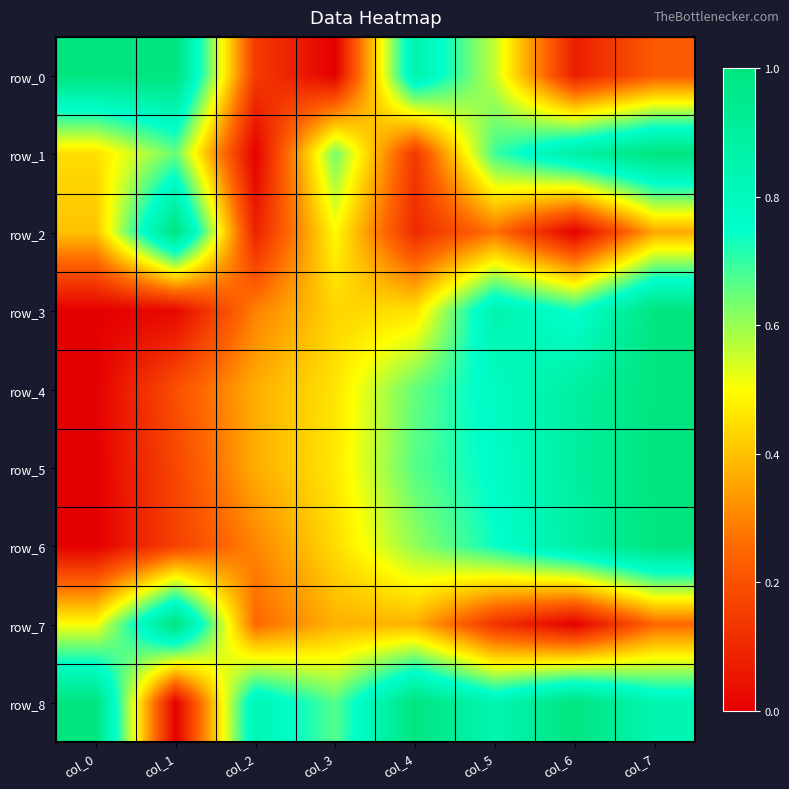

The row_6 series shows 0.7 at col_5. True or false?

True